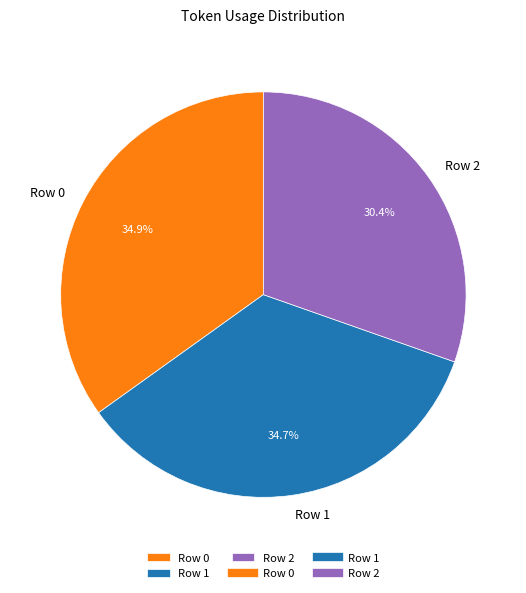

Is there any slice that represents more than half of the pie?

No